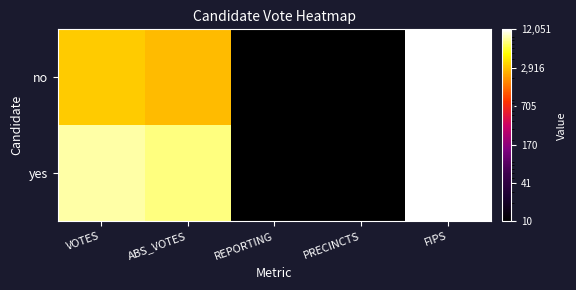

What is the maximum value shown in the chart?

12051